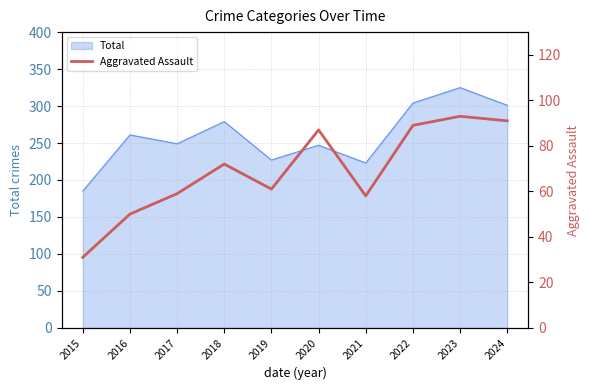

The Total series shows 143 at 2017. True or false?

False